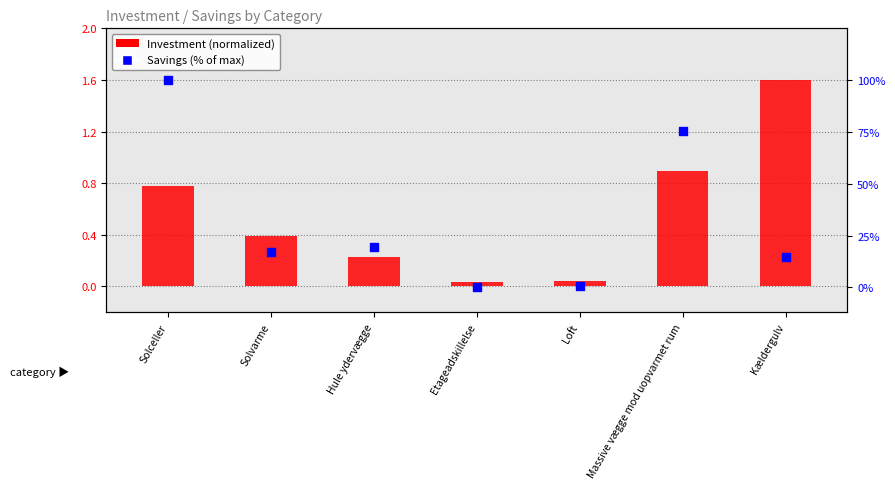

Which series has the largest Y range (max minus min)?

Savings (% of max)